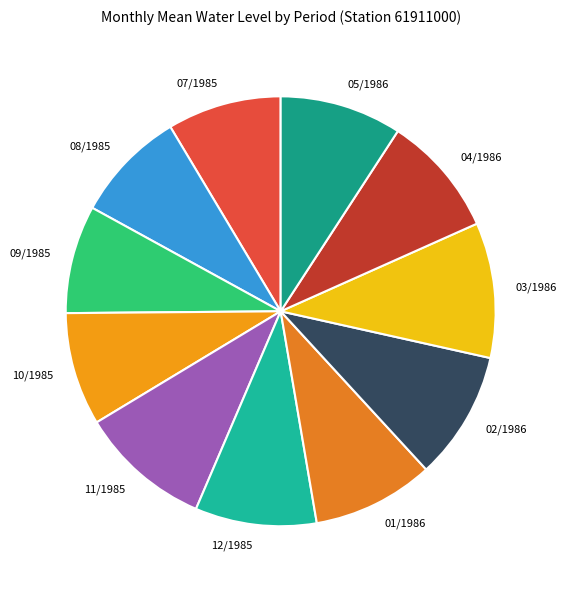

Do 07/1985 and 01/1986 together represent more than half of the pie?

No